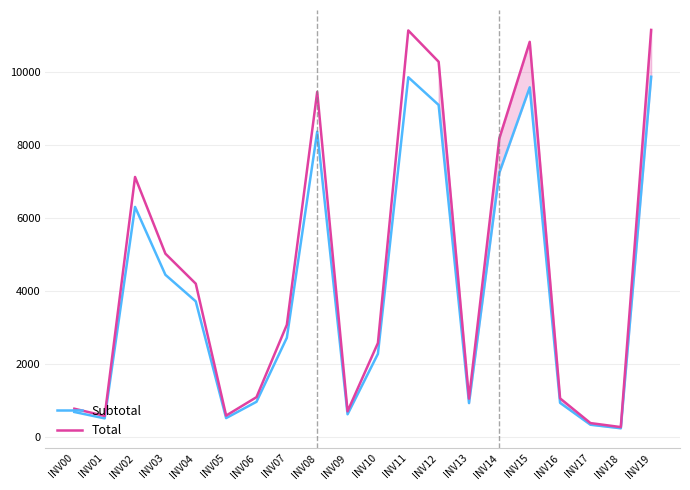

Which series has the largest range (max minus min)?

Total